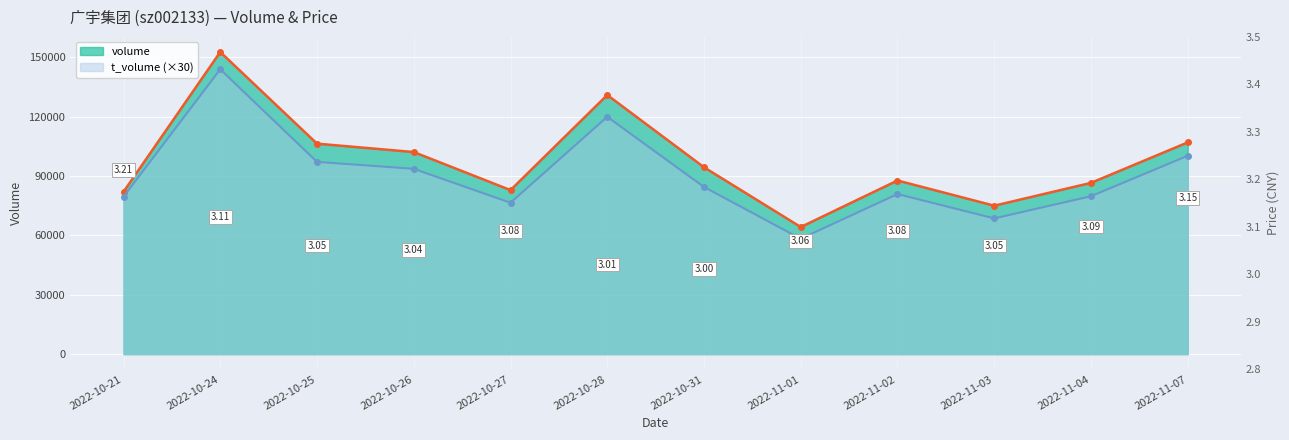

In volume, how many points are lower than both neighbors (excluding endpoints)?

3